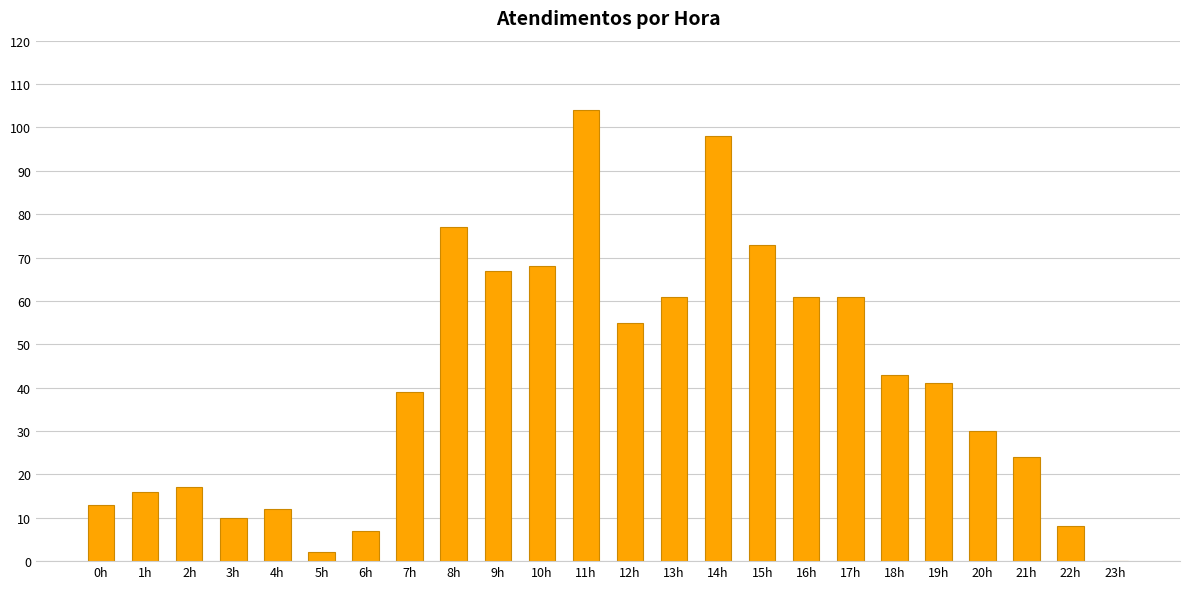

What is the sum of all values?

987